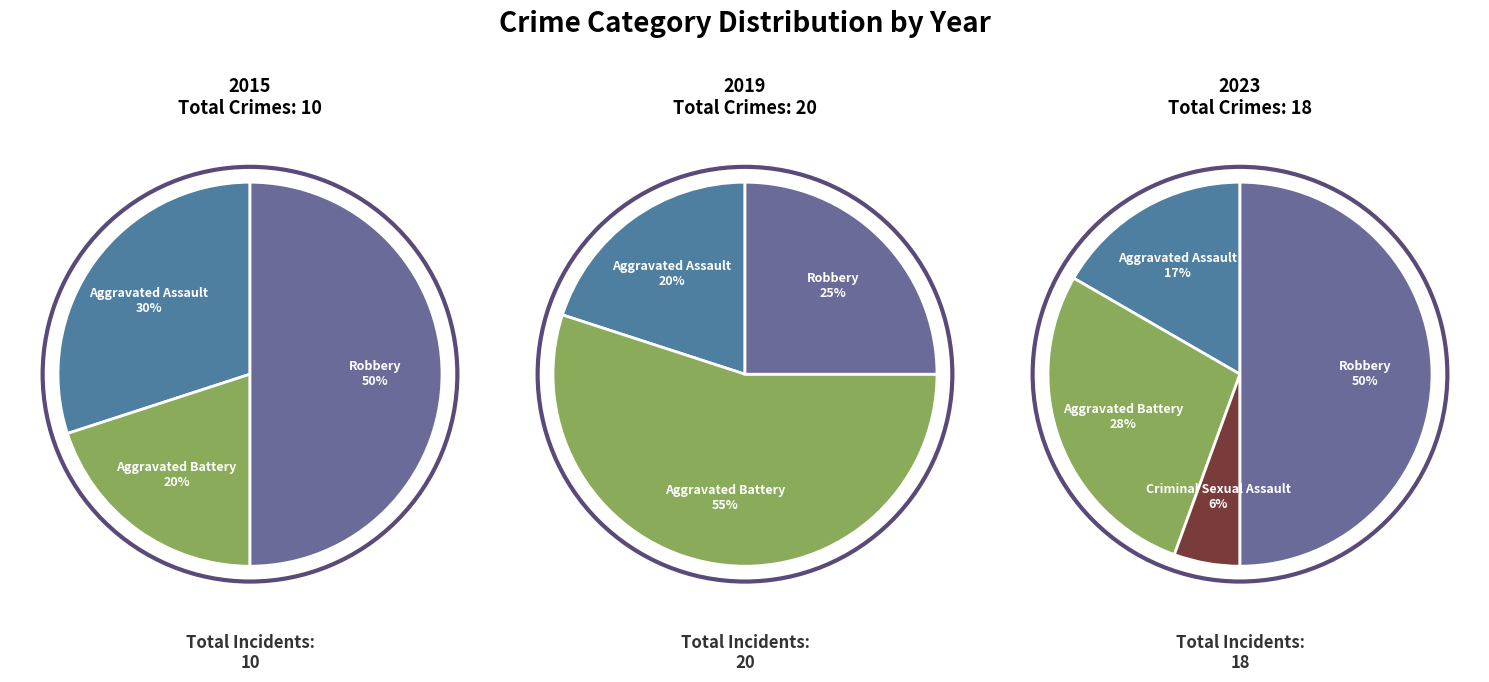

Between Robbery and Criminal Sexual Assault, which is larger?

Robbery